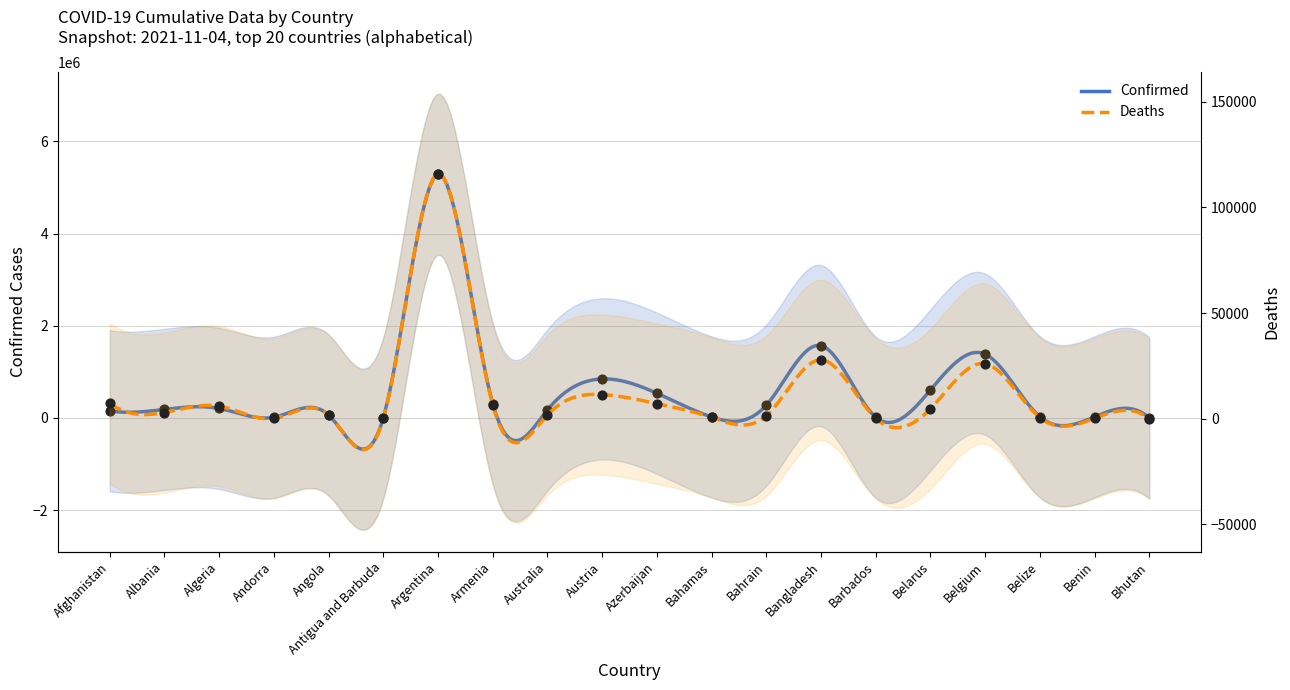

What is the total value across all series at Bahrain?

278310